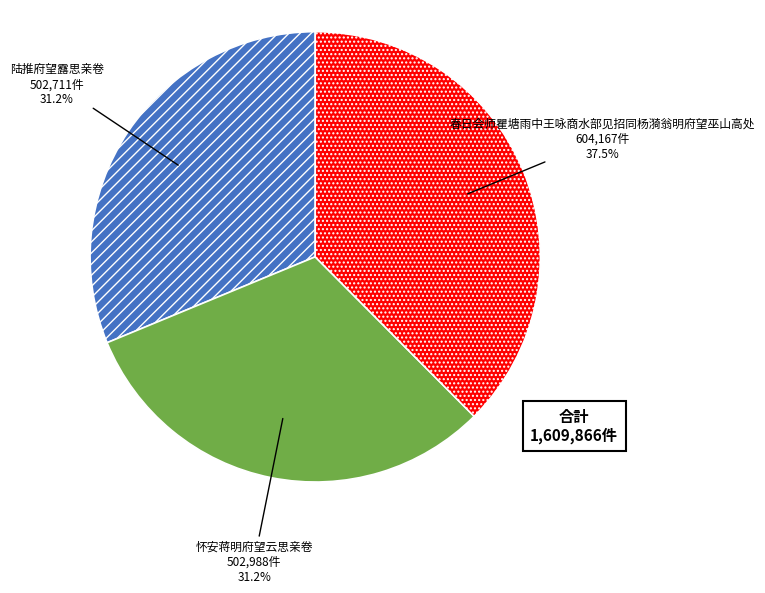

What portion of the pie excludes 怀安蒋明府望云思亲卷?

68.8%